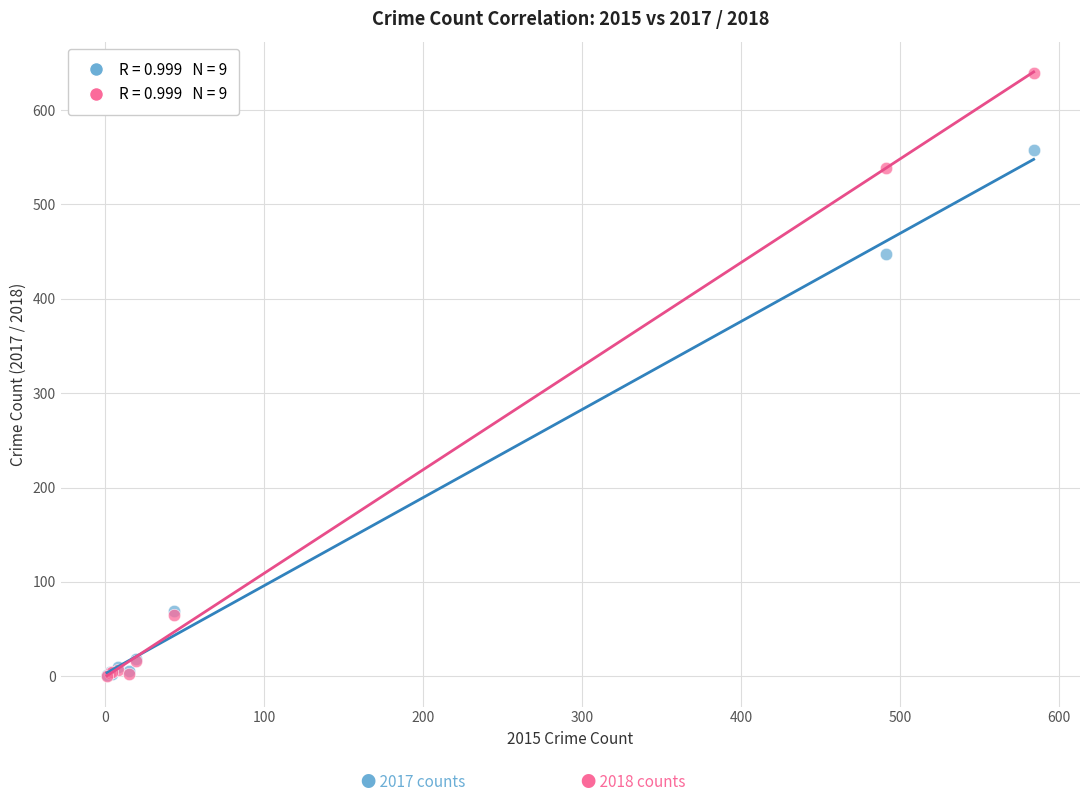

Across all series, what Y value is closest to 319?

447